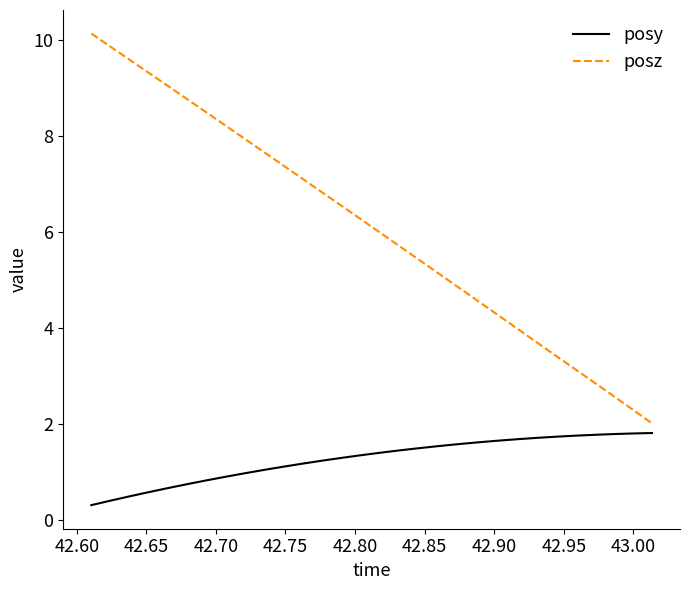

Which series has the largest total across all categories?

posz